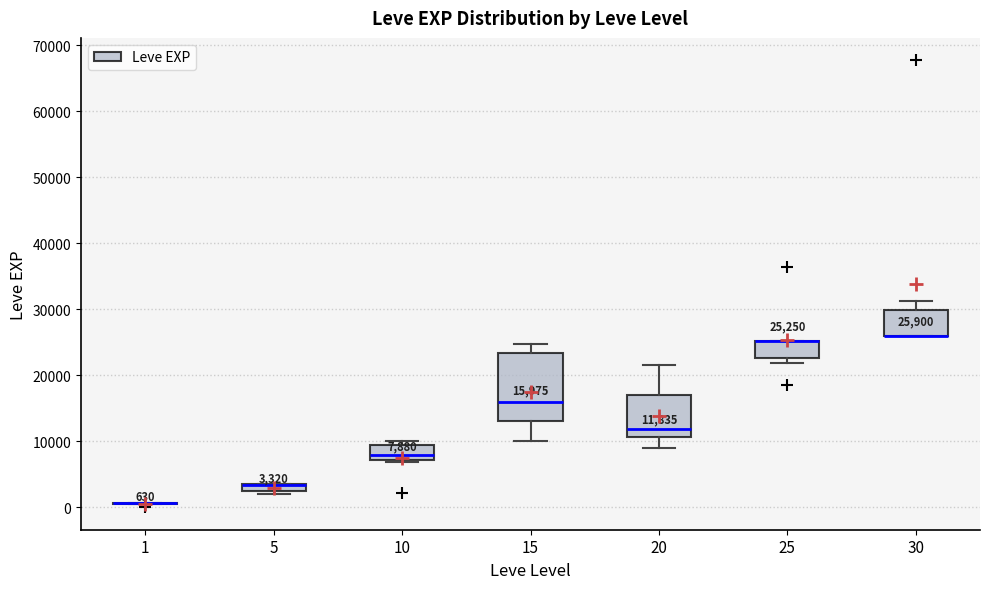

Which box is the tallest, from its lower edge to its upper edge?

15